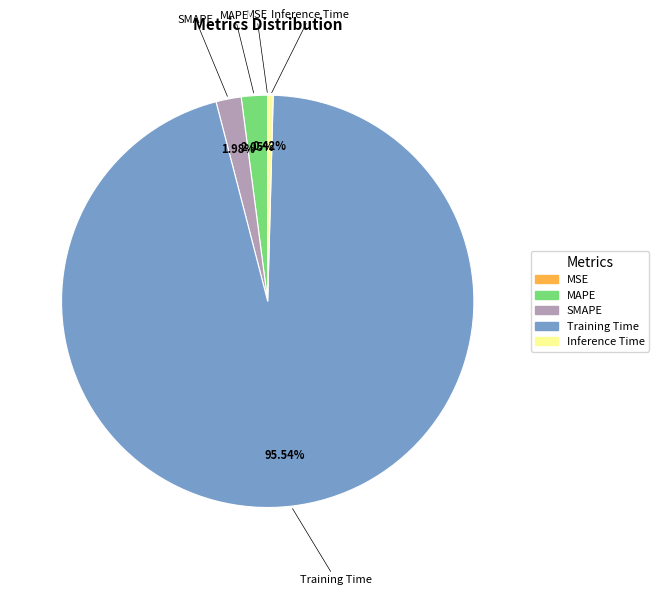

What is the largest slice in the pie chart?

Training Time